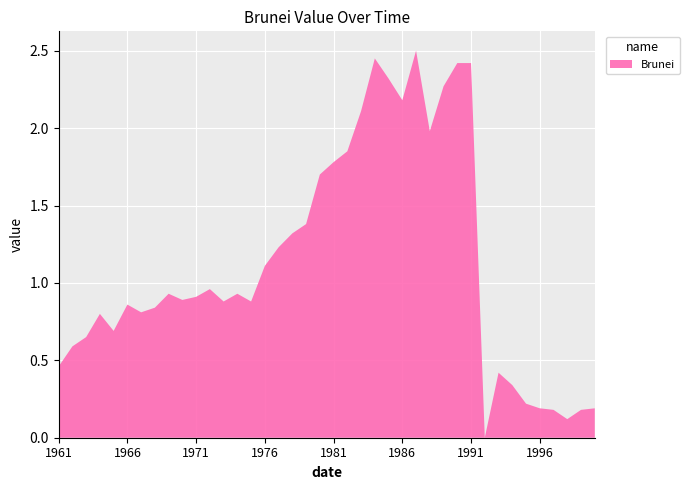

Reading left to right, extract all data points from this chart.

0.5	0.6	0.7	0.8	0.7	0.9	0.8	0.8	0.9	0.9	0.9	1.0	0.9	0.9	0.9	1.1	1.2	1.3	1.4	1.7	1.8	1.9	2.1	2.5	2.3	2.2	2.5	2.0	2.3	2.4	2.4	0.0	0.4	0.3	0.2	0.2	0.2	0.1	0.2	0.2